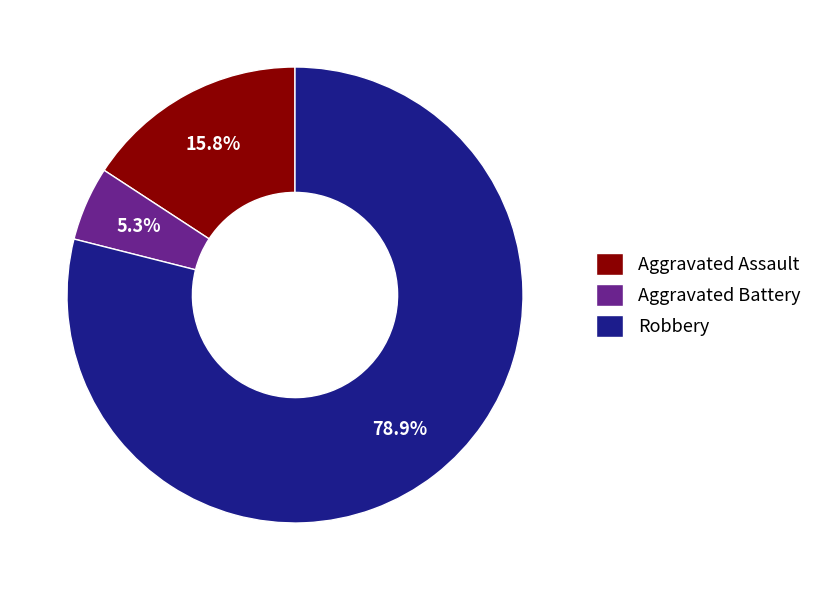

Is Aggravated Assault the majority of the pie?

No